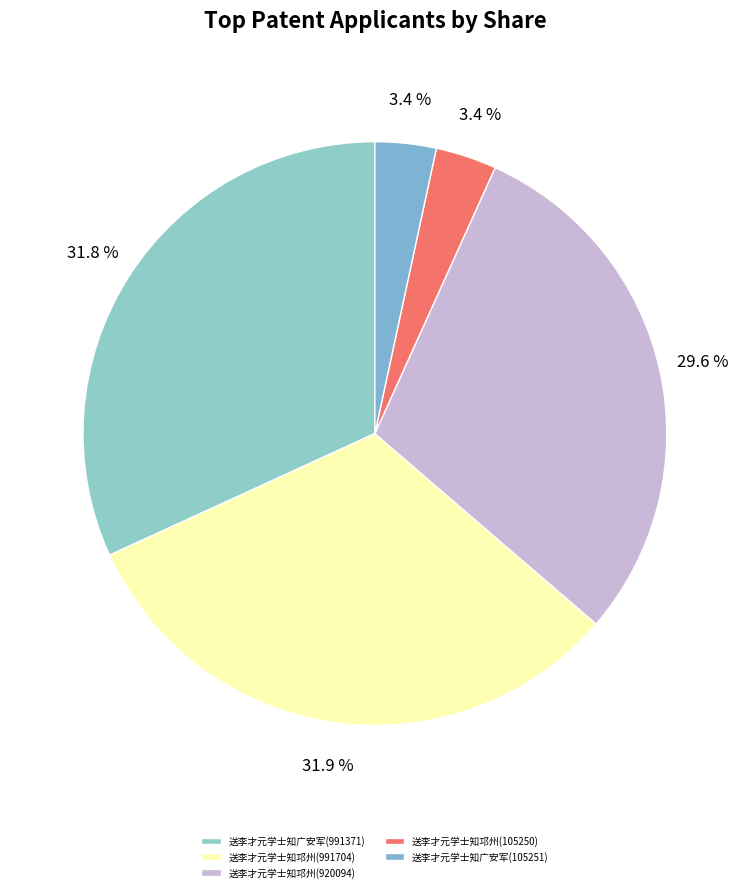

To the nearest percent, what percentage of the pie is 送李才元学士知邛州(920094)?

30%